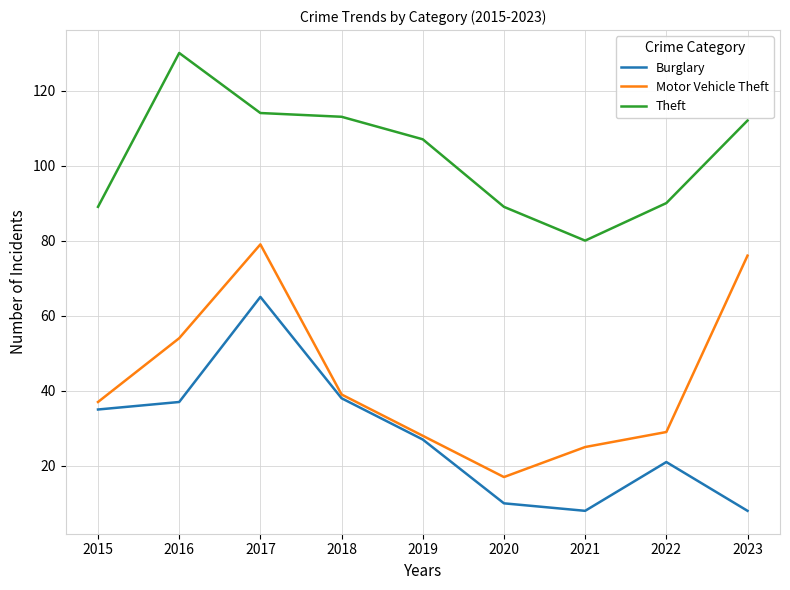

At how many categories does at least one series exceed 109?

4